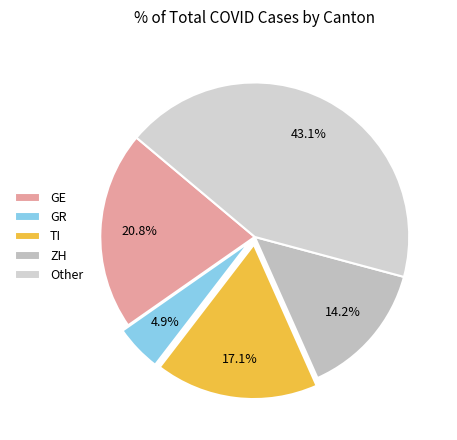

Count the number of slices in the pie.

5